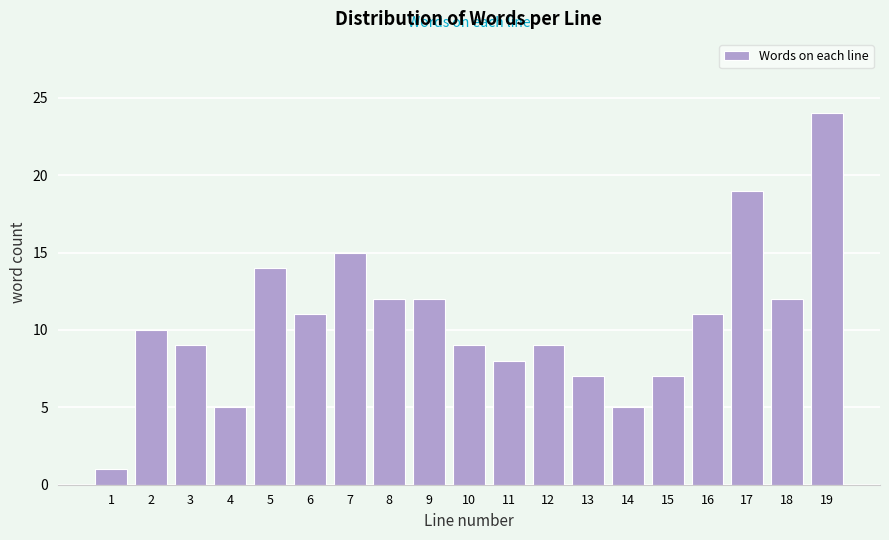

Reading left to right, extract all data points from this chart.

1	10	9	5	14	11	15	12	12	9	8	9	7	5	7	11	19	12	24